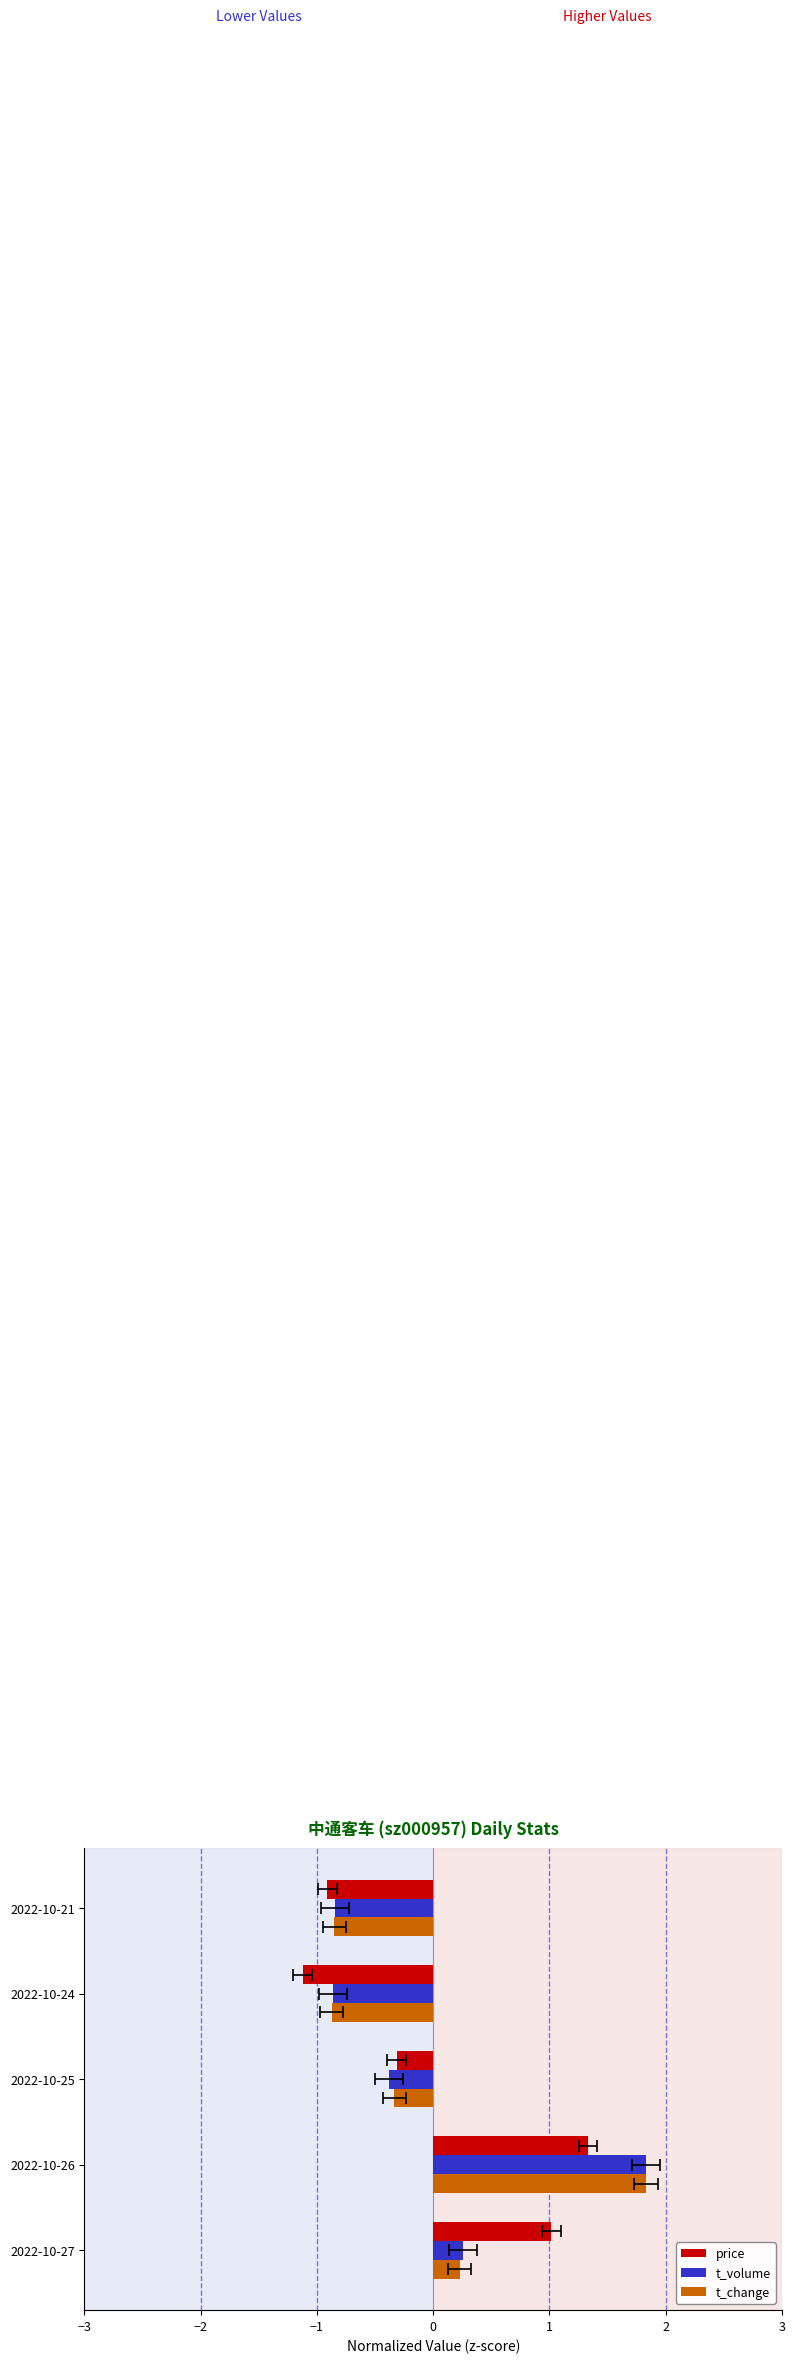

Is it true that t_volume equals -1.4 at 2022-10-21?

False